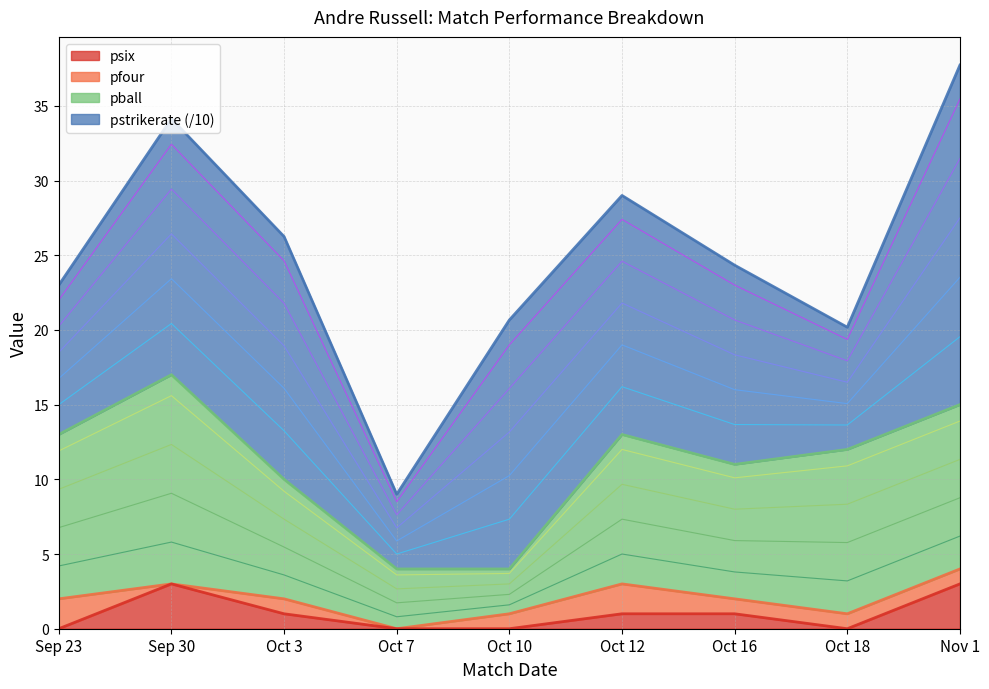

At which label does psix reach its peak?

Sep 30